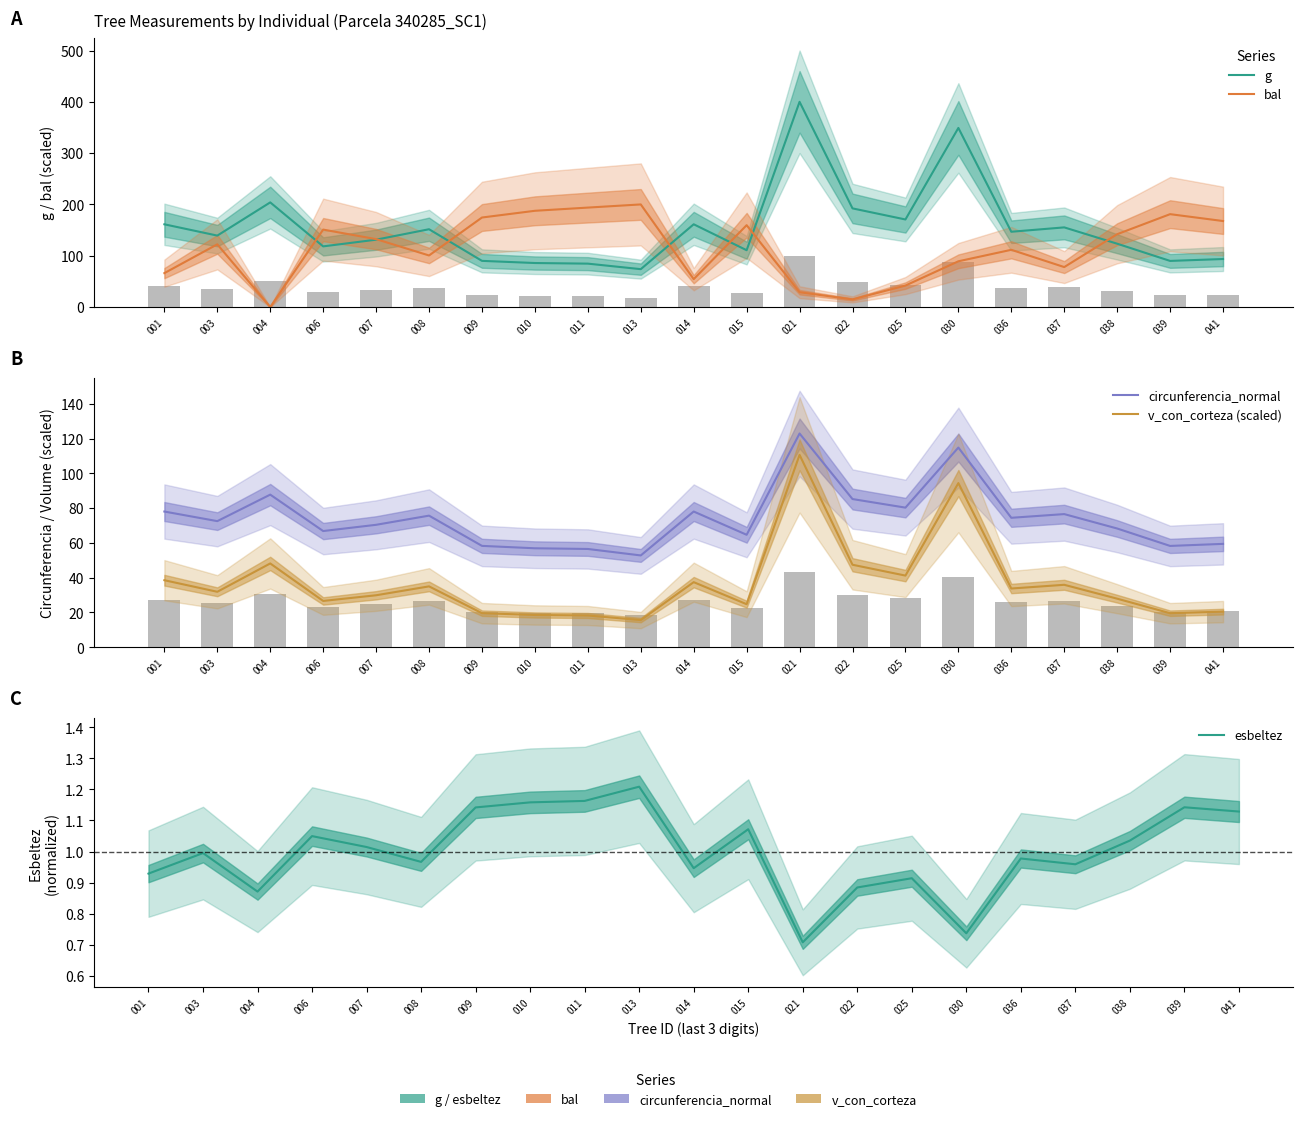

At how many categories does at least one series exceed 296?

2